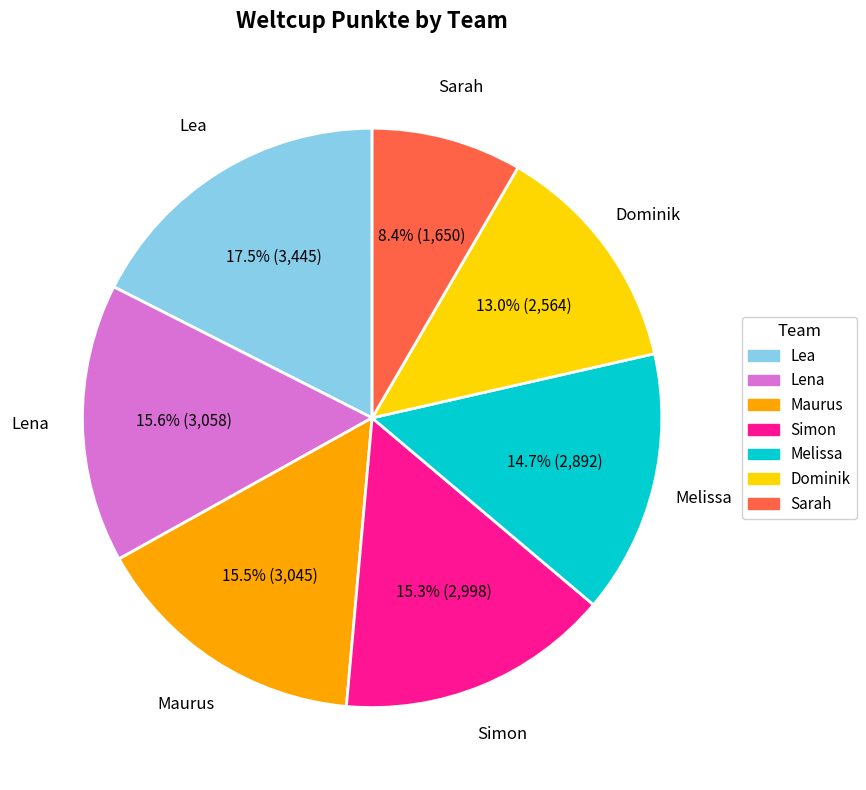

Count the number of slices in the pie.

7